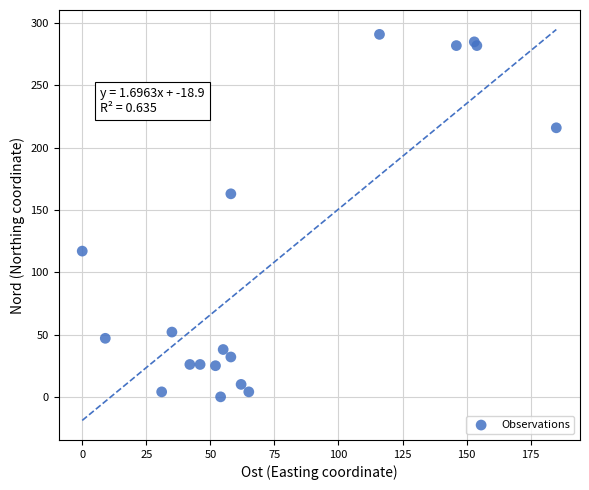

What Y value in the scatter plot is closest to 145?

163